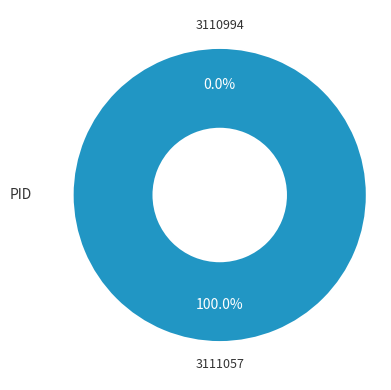

What is the largest slice in the pie chart?

3111057